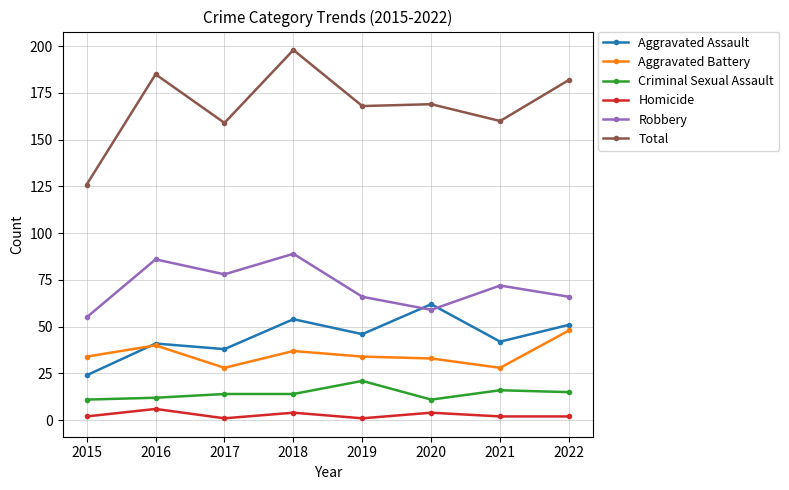

What is the spread (max minus min) of values at 2016?

179